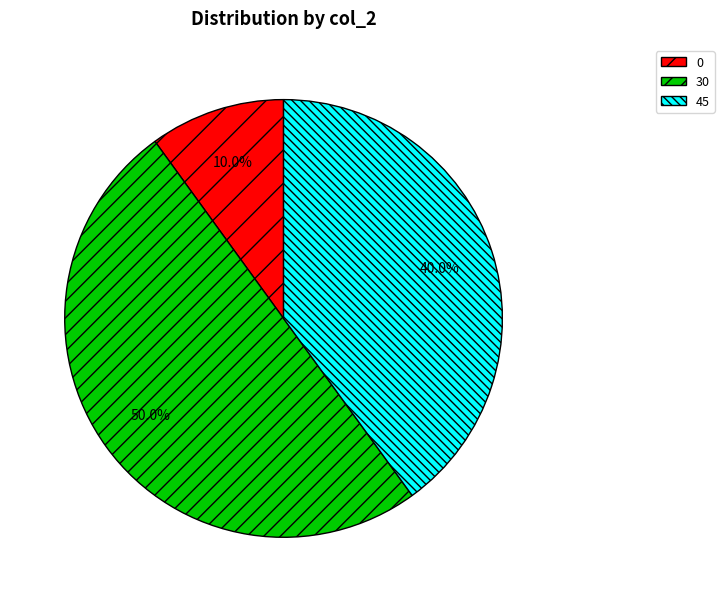

Does 45 represent more than half of the total?

No